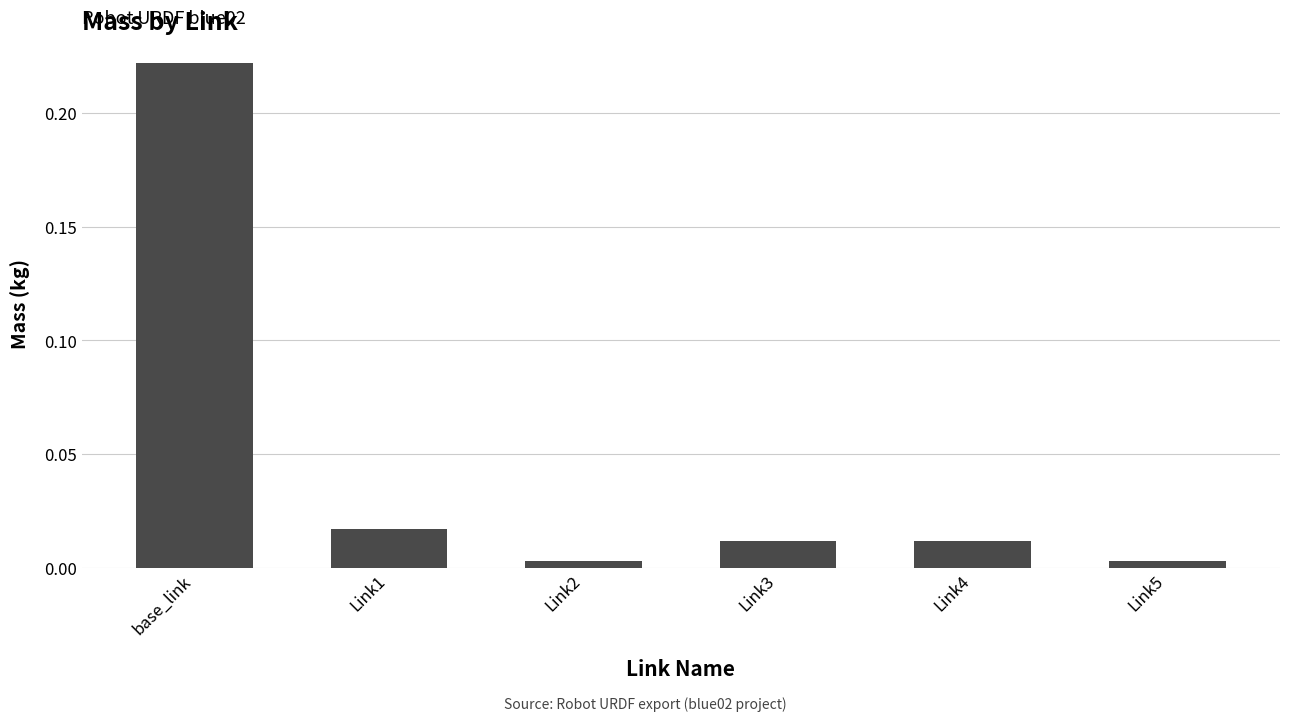

What is the label of the 5th bar from the right?

Link1